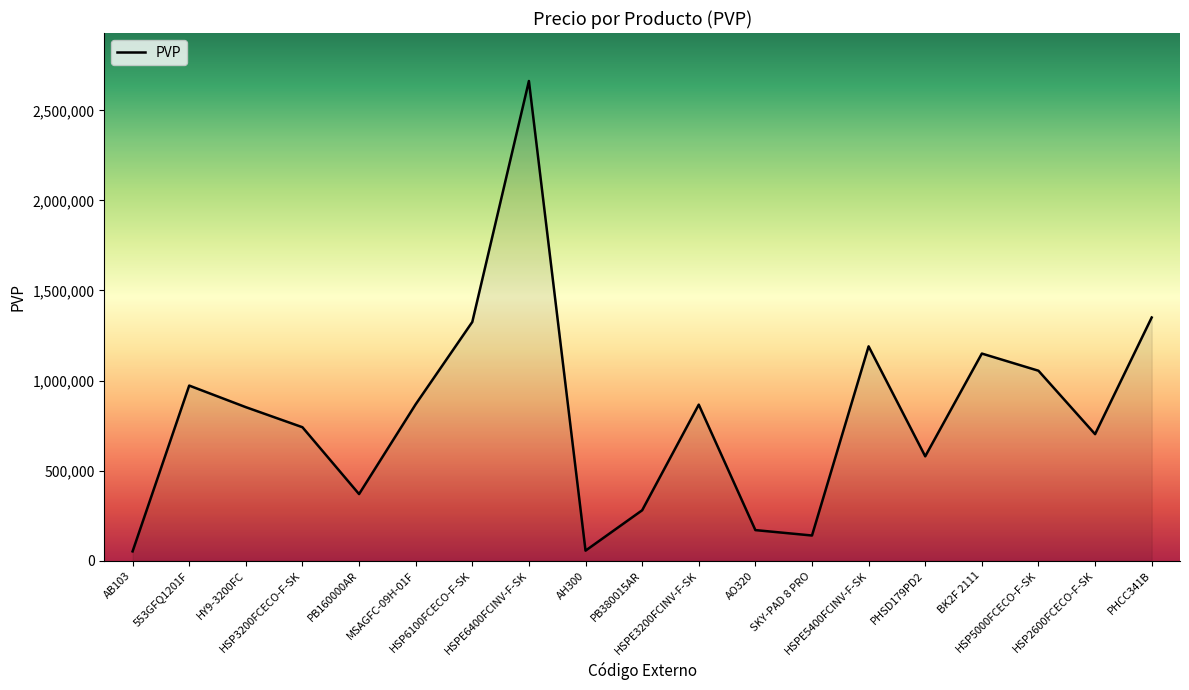

Which category has the highest value across all series?

HSPE6400FCINV-F-SK